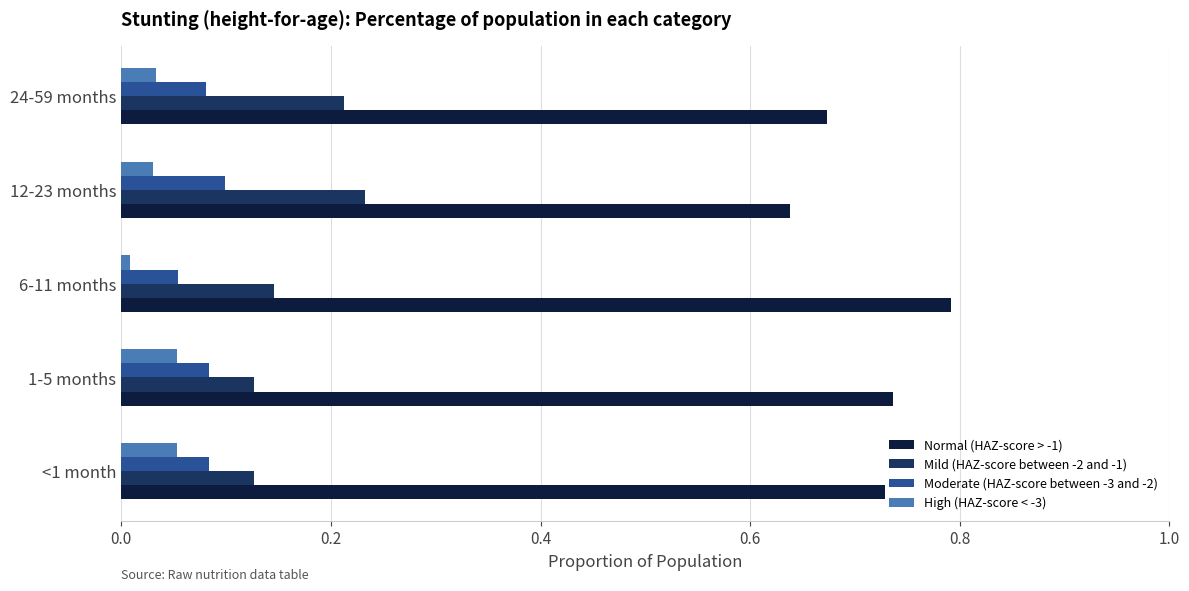

What is the sum of the Mild (HAZ-score between -2 and -1) values at 12-23 months and 24-59 months?

0.4